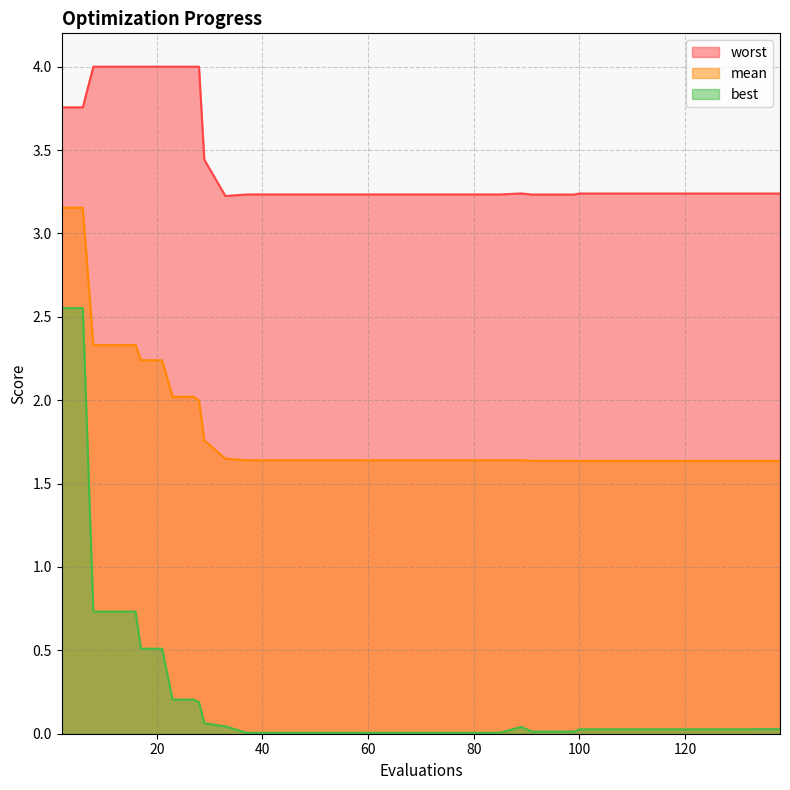

Which has a higher value, 53 or 134?

53